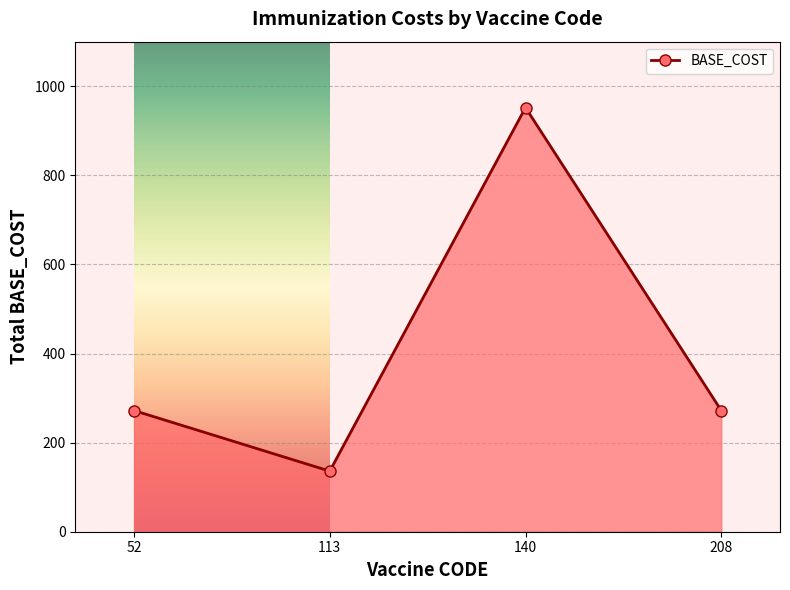

What is the sum of all values?

1632